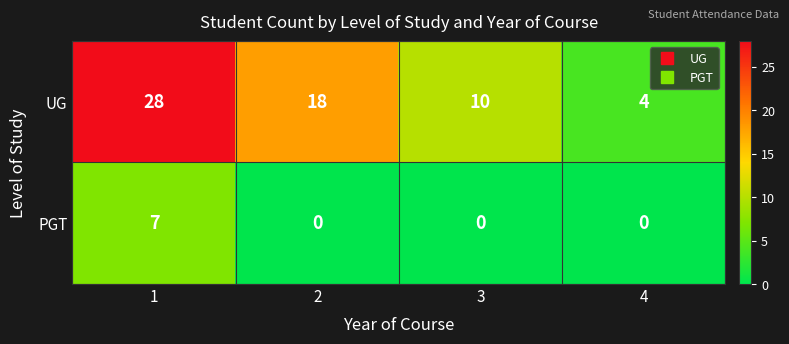

Read the PGT value at 1.

7